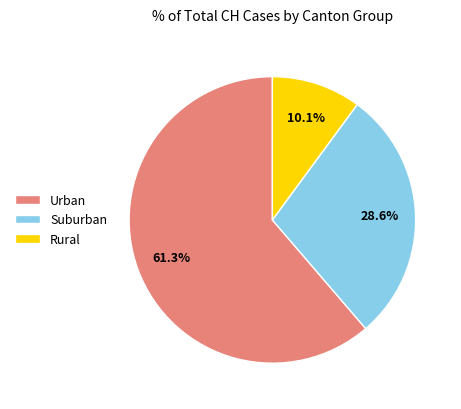

Which has a higher value, Rural or Urban?

Urban